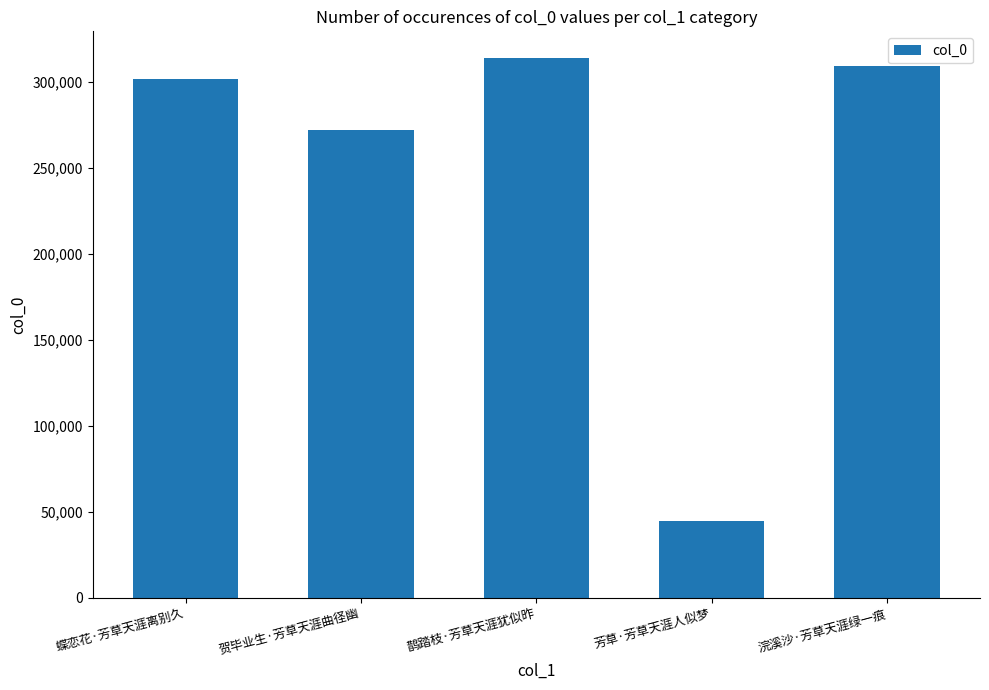

Reading left to right, extract all data points from this chart.

蝶恋花·芳草天涯离别久=301653	贺毕业生·芳草天涯曲径幽=271980	鹊踏枝·芳草天涯犹似昨=313865	芳草·芳草天涯人似梦=44883	浣溪沙·芳草天涯绿一痕=309458